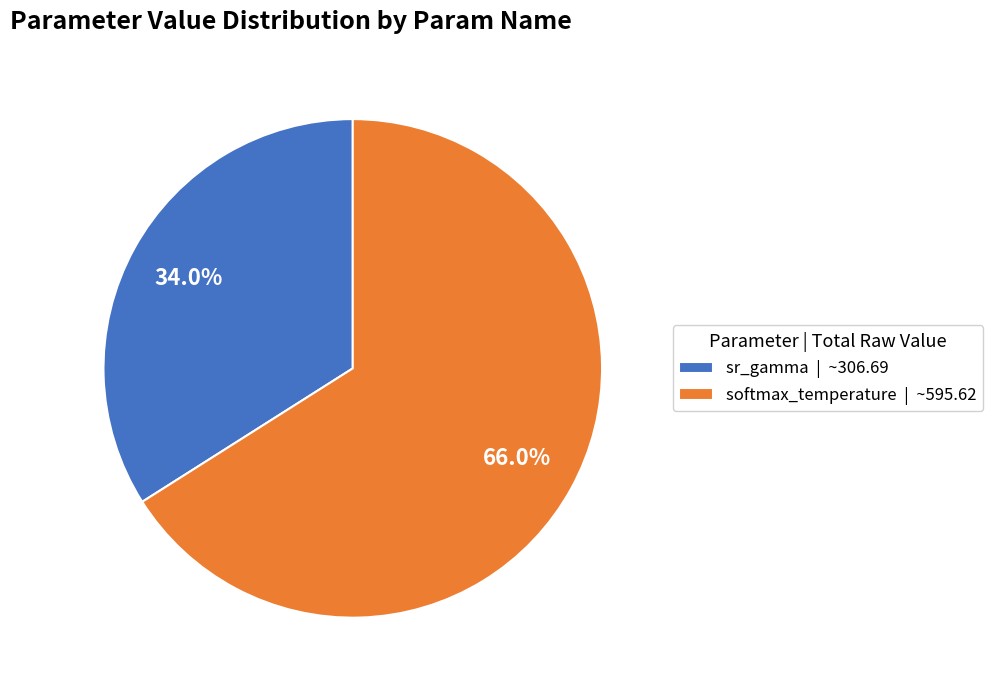

How many slices are in this pie chart?

2